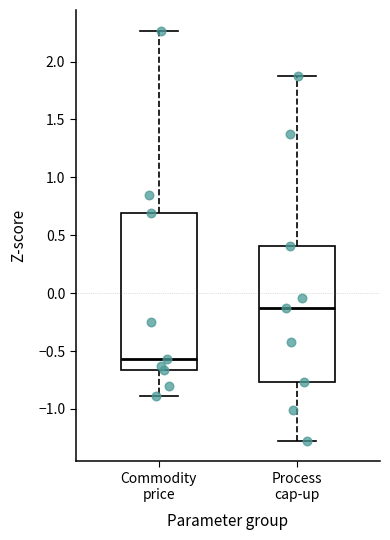

Where does the upper whisker of the box for Commodity price end on the y-axis? The values are not printed on the chart, so give them approximately, as read against the axis.

2.25